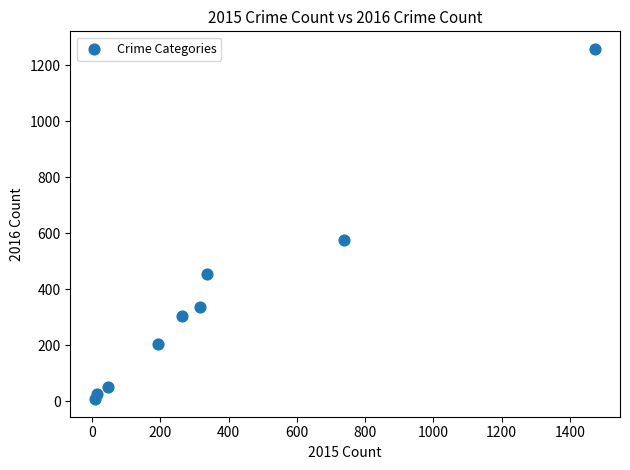

What Y value in the scatter plot is closest to 633?

576